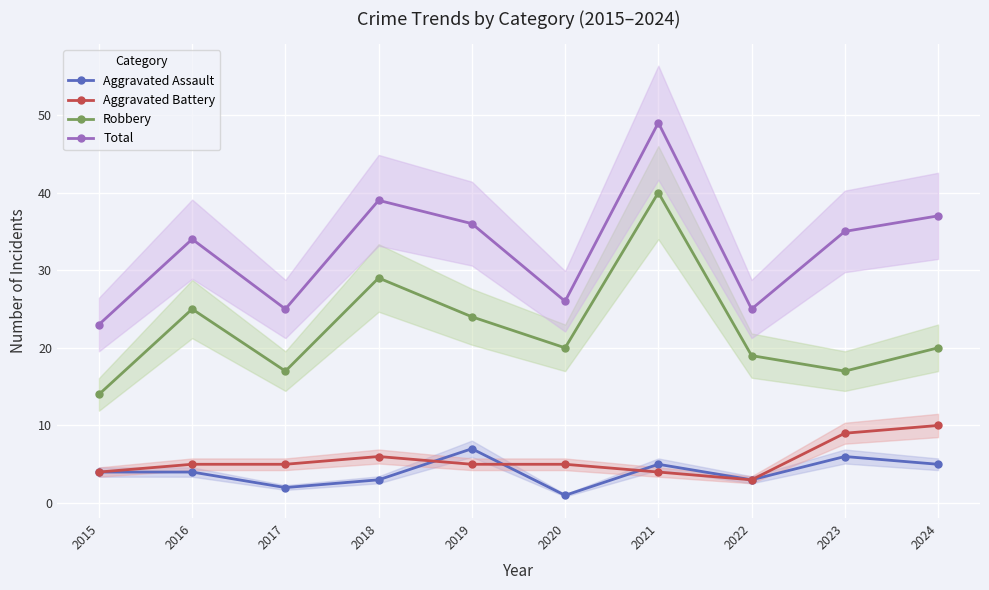

What is the value of the Total point at the 8th from the left?

25